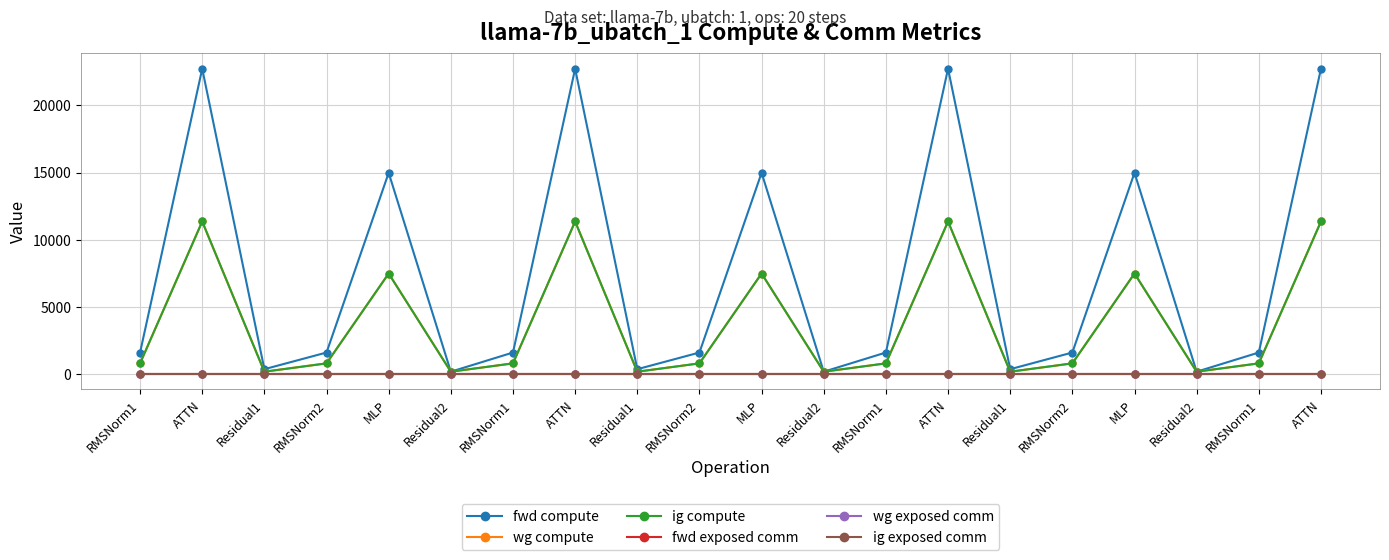

Does the chart have visible grid lines?

Yes